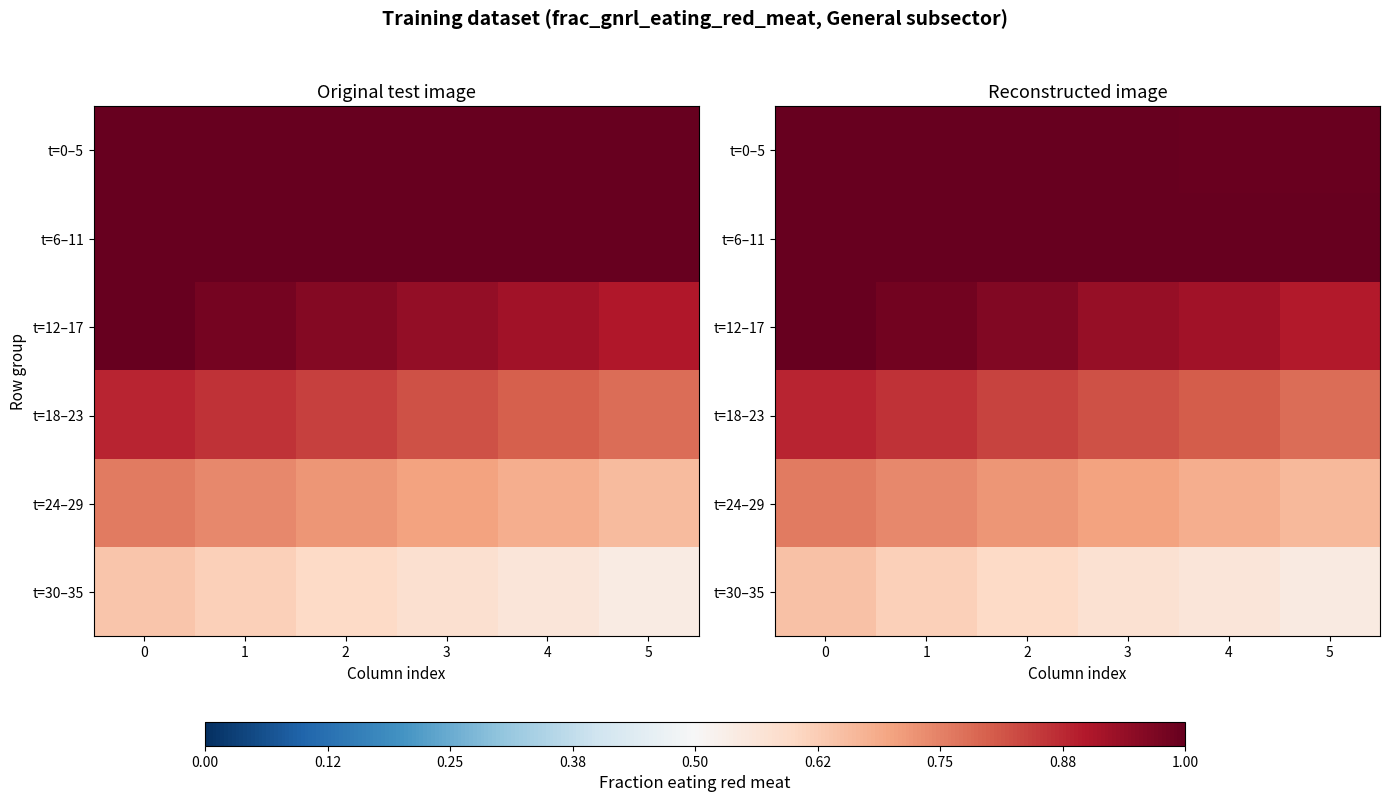

What is the sum of the t=6–11 values at 2 and 3?

2.0